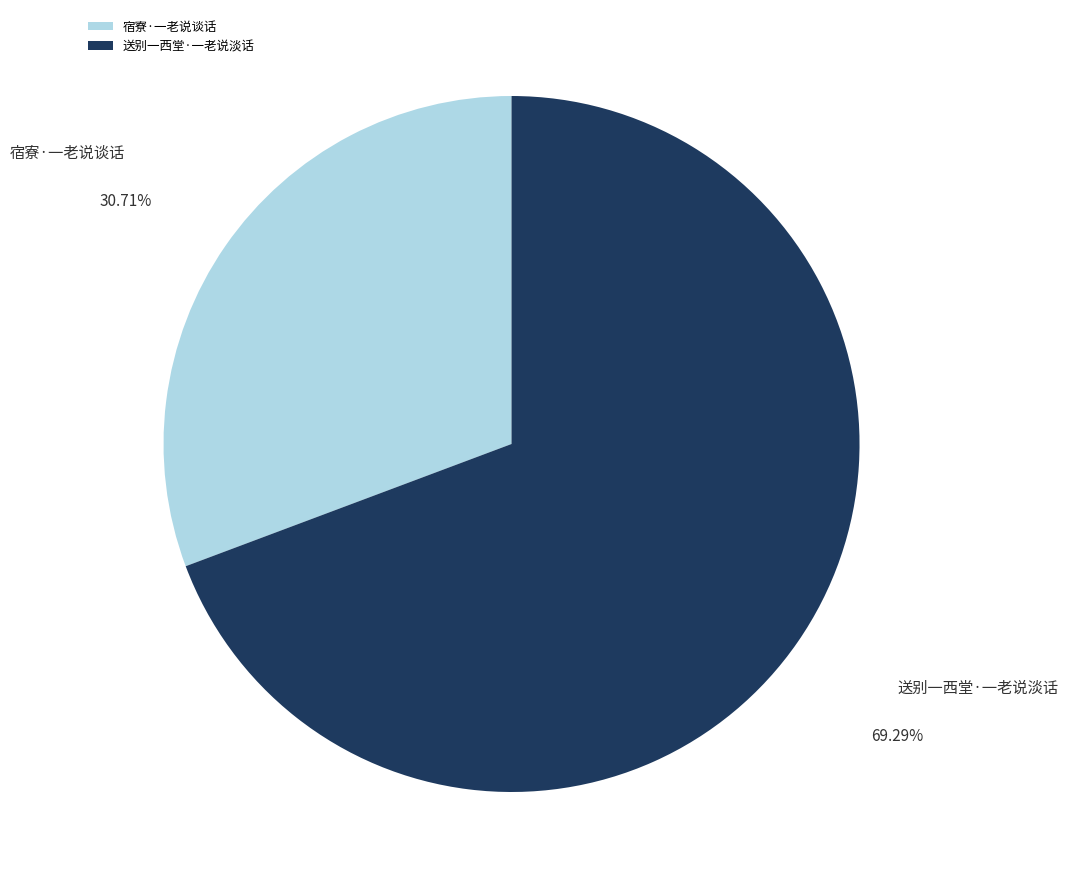

True or false: 宿寮·一老说谈话 accounts for 31% of the total.

True